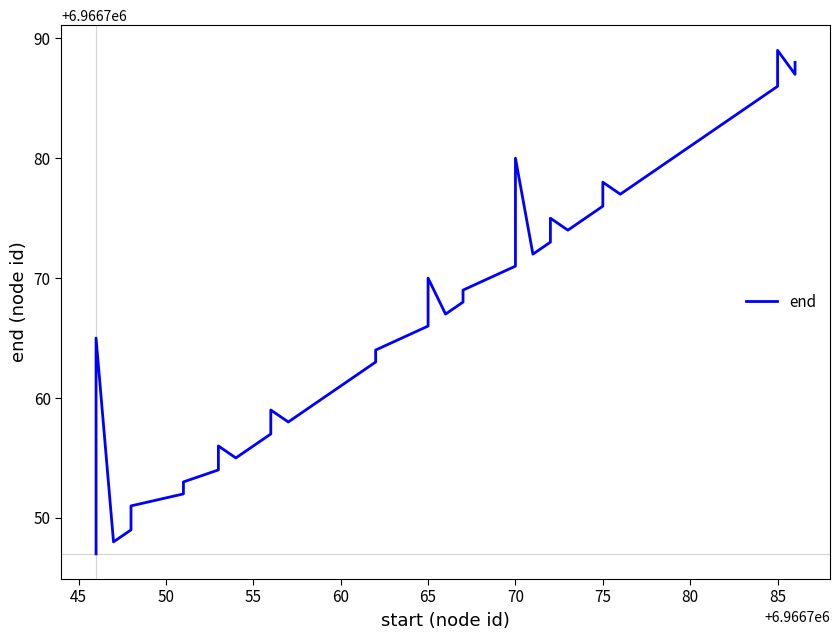

Reading left to right, transcribe all the data shown in this chart.

6966747	6966761	6966765	6966748	6966749	6966750	6966751	6966752	6966753	6966754	6966756	6966755	6966757	6966759	6966758	6966760	6966762	6966763	6966764	6966766	6966770	6966767	6966768	6966769	6966771	6966780	6966772	6966773	6966775	6966774	6966776	6966778	6966777	6966779	6966783	6966785	6966786	6966789	6966787	6966788